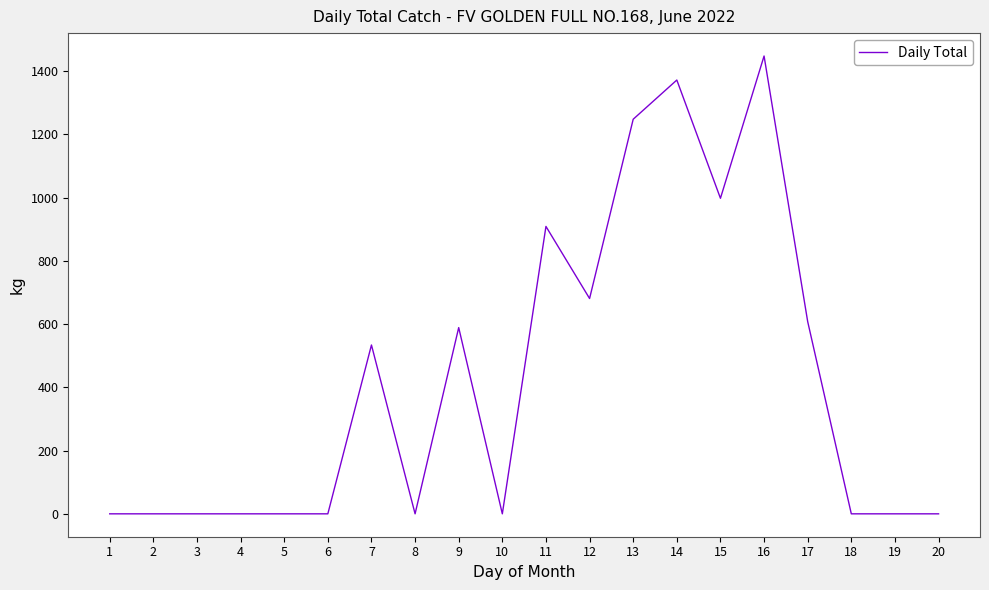

How many lines are shown in the chart?

1